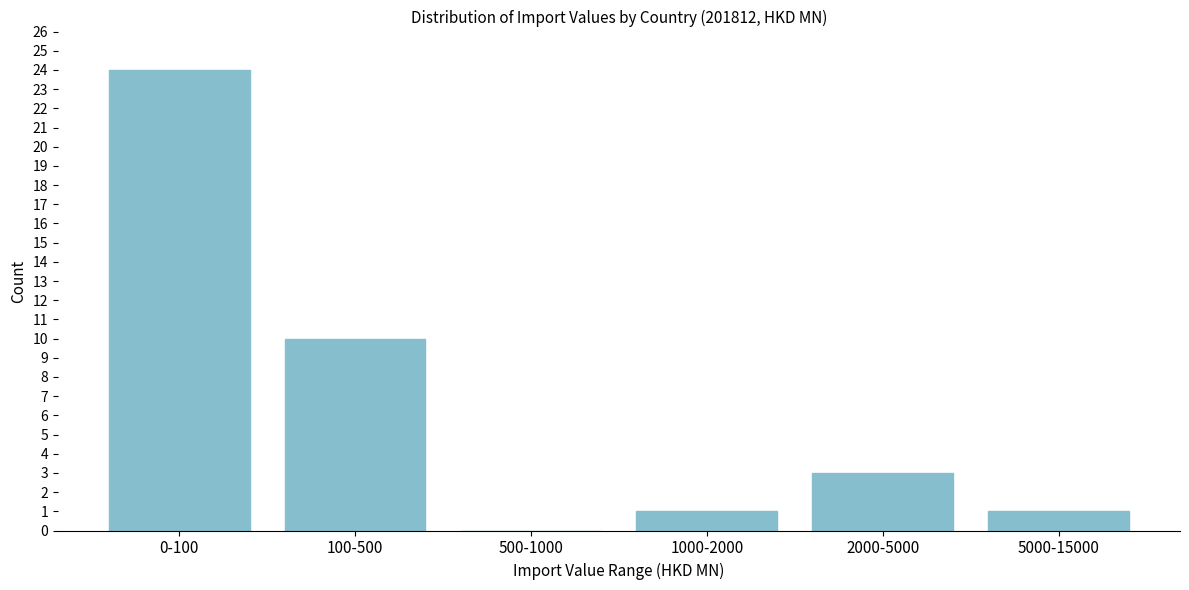

Reading right to left, extract all data points from this chart.

5000-15000=1	2000-5000=3	1000-2000=1	500-1000=0	100-500=10	0-100=24